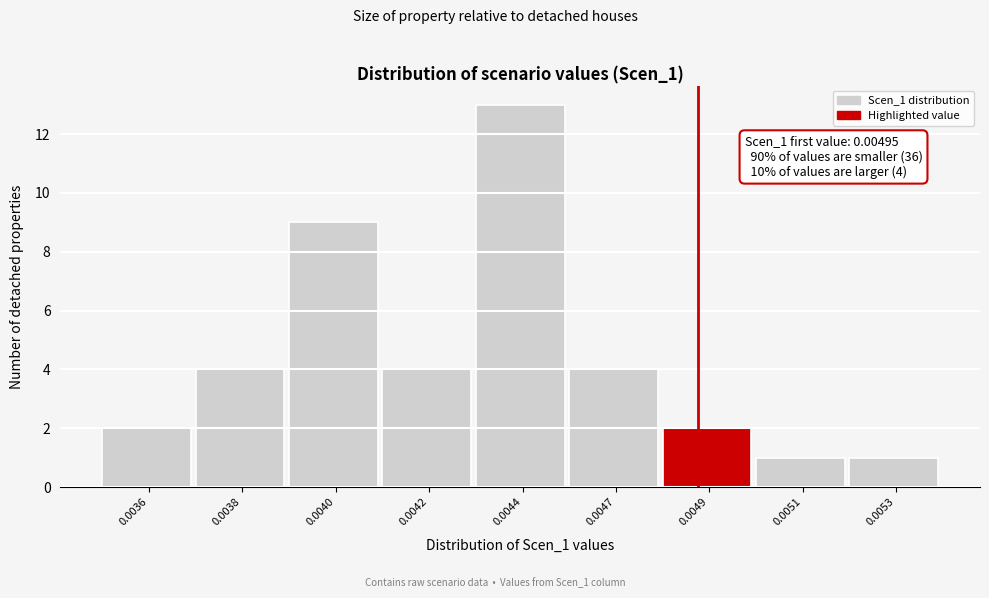

Reading right to left, transcribe all the data shown in this chart.

0.0053=1	0.0051=1	0.0049=2	0.0047=4	0.0044=13	0.0042=4	0.0040=9	0.0038=4	0.0036=2